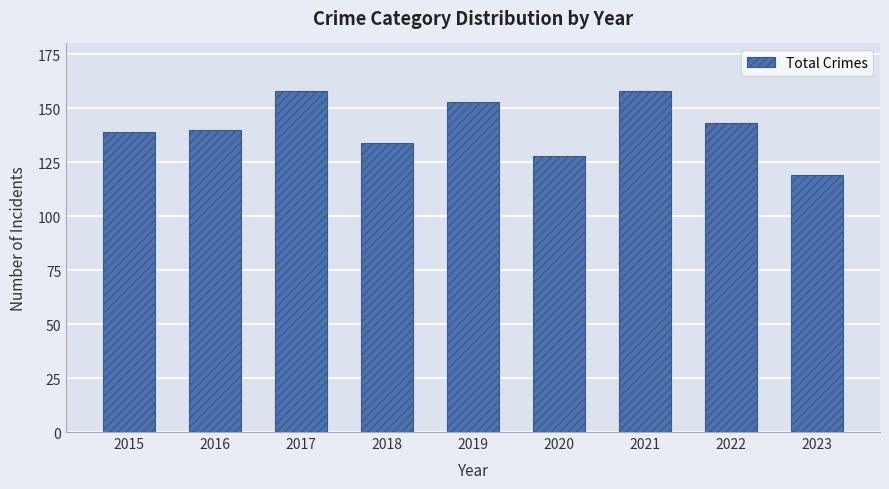

Reading right to left, extract all data points from this chart.

2023=119	2022=143	2021=158	2020=128	2019=153	2018=134	2017=158	2016=140	2015=139